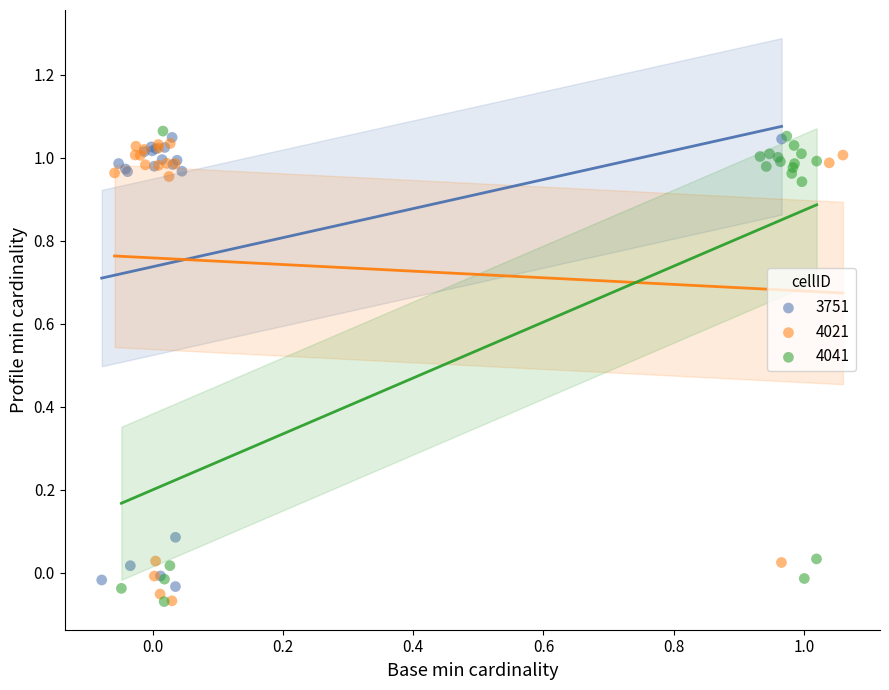

What are all the series names shown in the legend?

3751, 4021, 4041